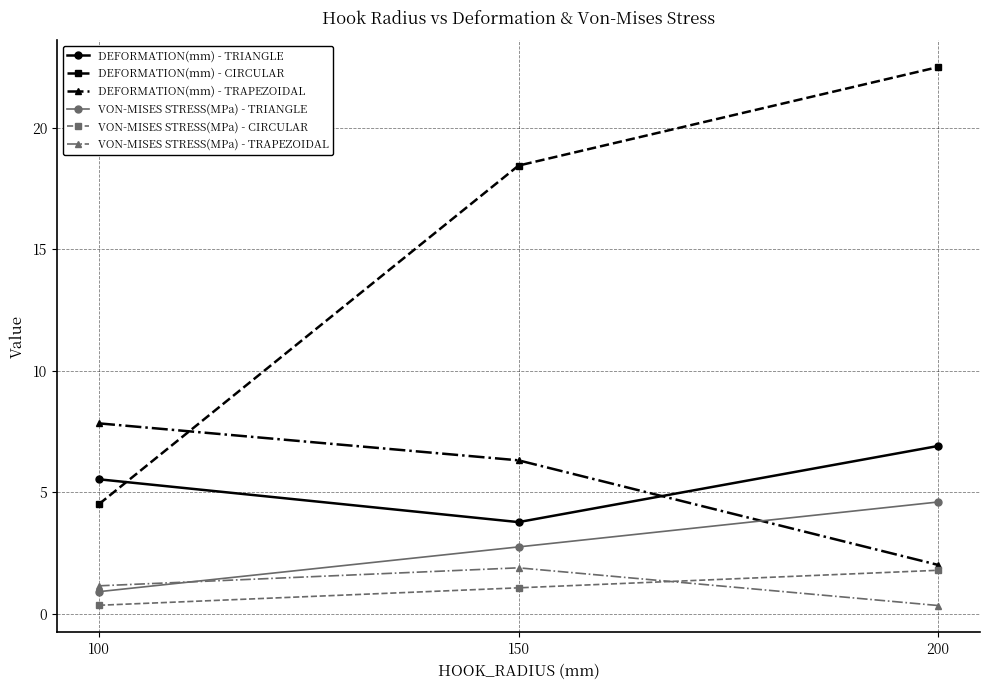

Does the chart display data point markers on the line(s)?

Yes